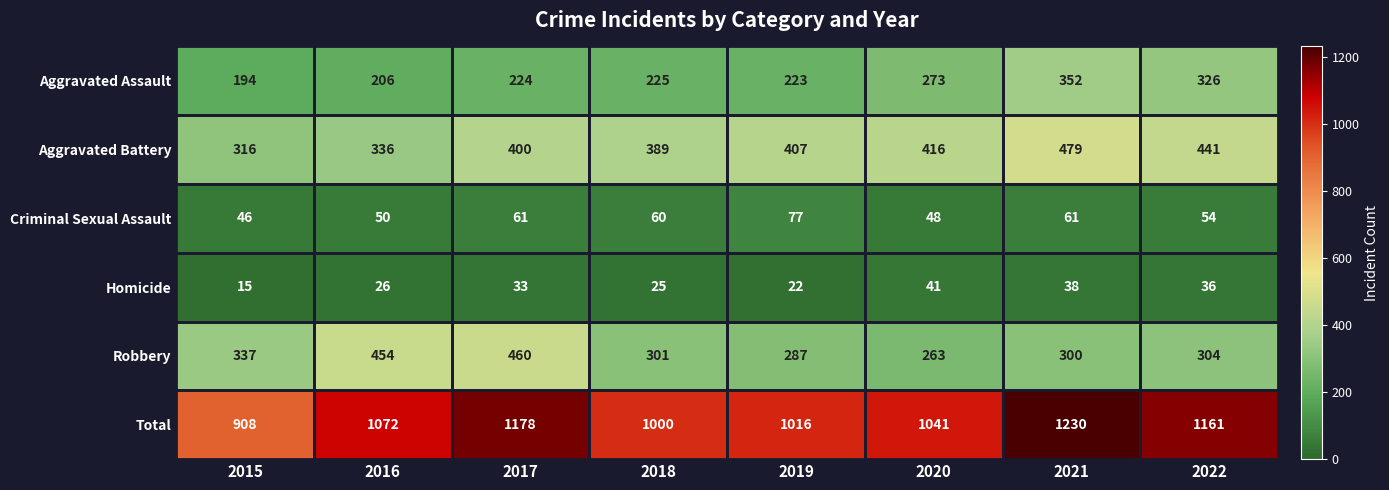

True or false: Homicide has a value of 22 at 2021.

False